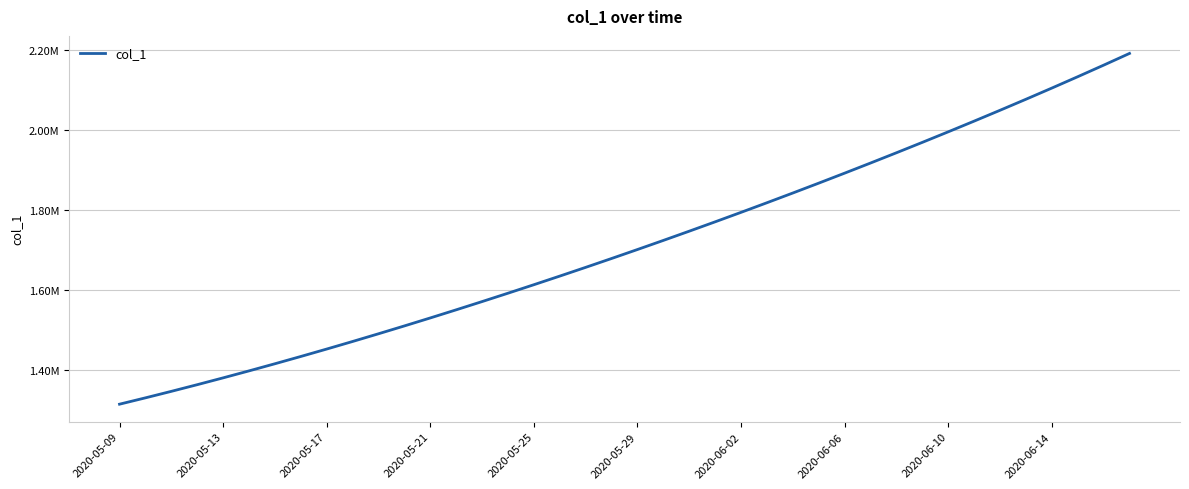

What is the value of the 16th point from the left?

1592604.1